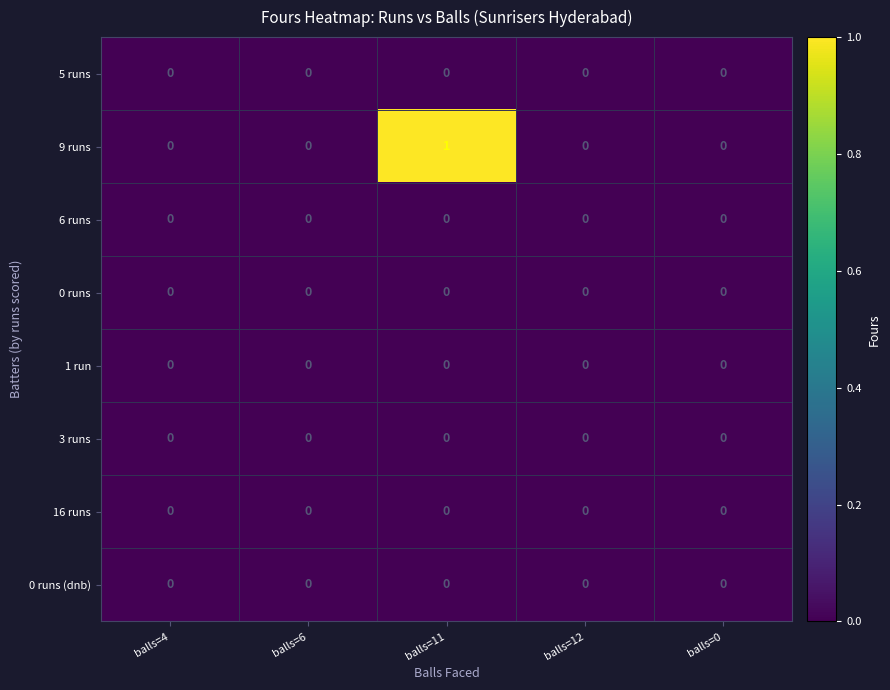

What is the greatest value displayed?

1